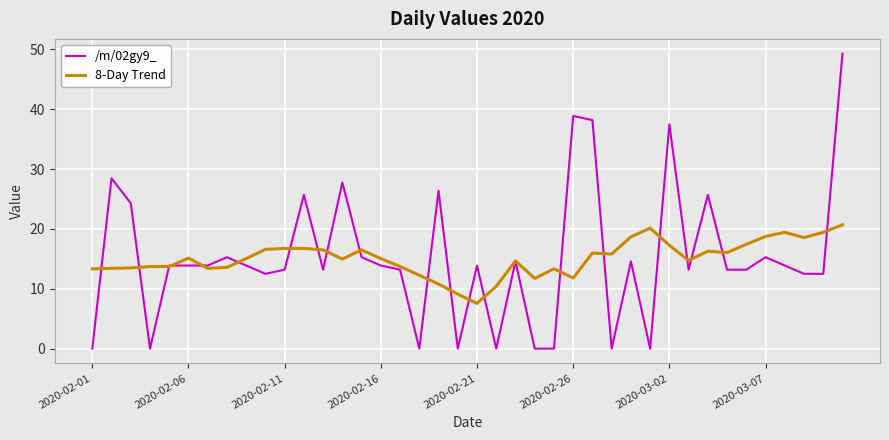

Which series has the largest range (max minus min)?

/m/02gy9_